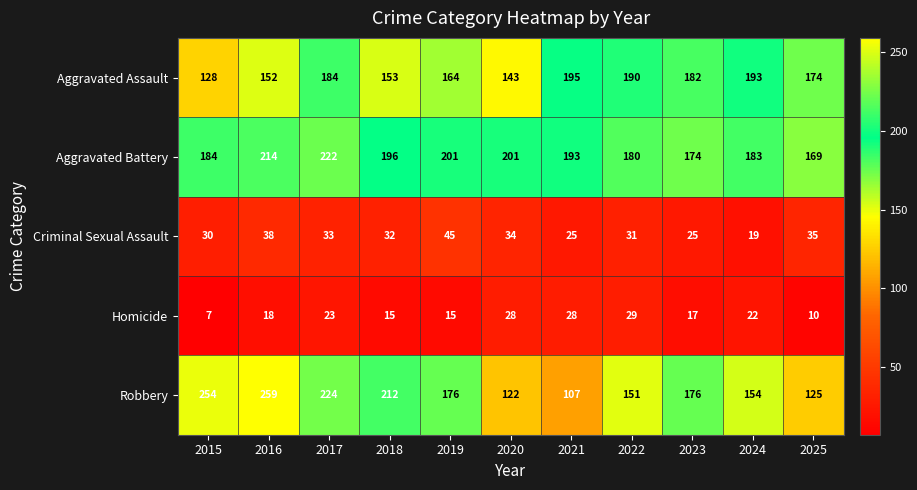

Between 2017 and 2018, which series saw the biggest shift?

Aggravated Assault